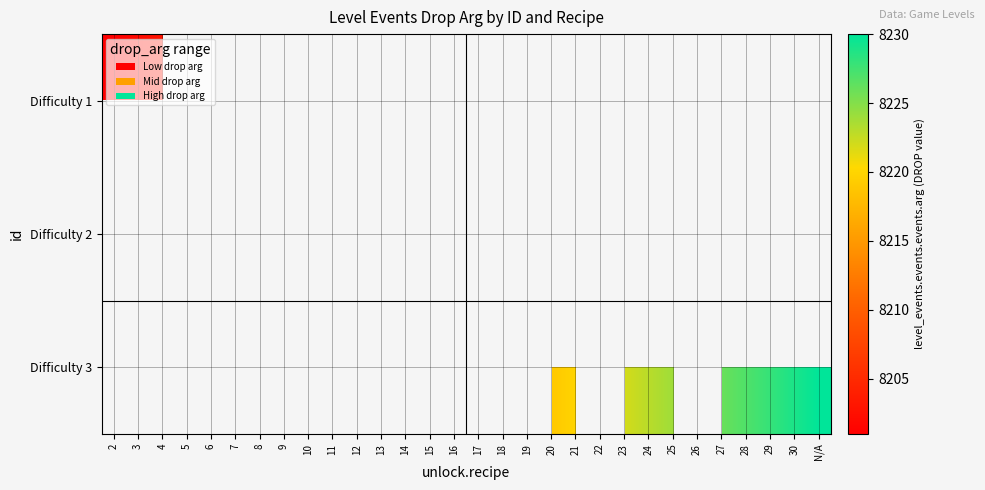

How many data points does each series have?

30